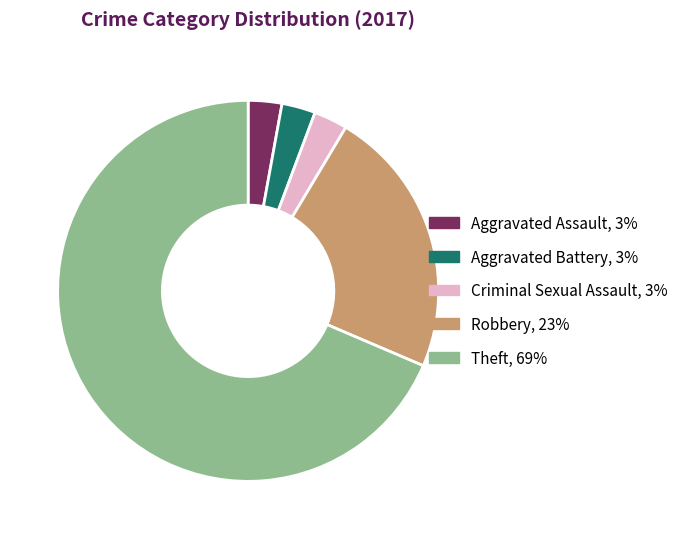

Which has a higher value, Criminal Sexual Assault, 3% or Robbery, 23%?

Robbery, 23%